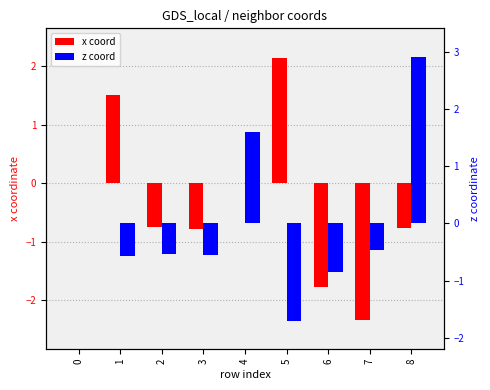

How many data points does each series have?

9